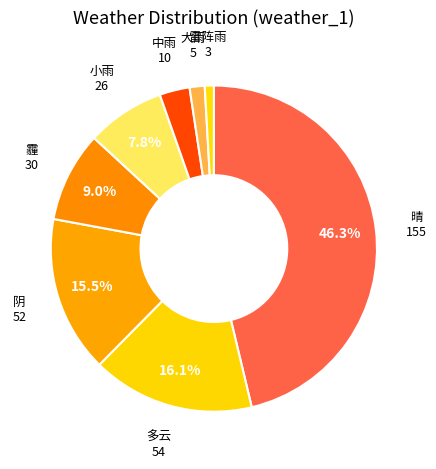

Rank the categories by value from lowest to highest.

雷阵雨, 大雨, 中雨, 小雨, 霾, 阴, 多云, 晴